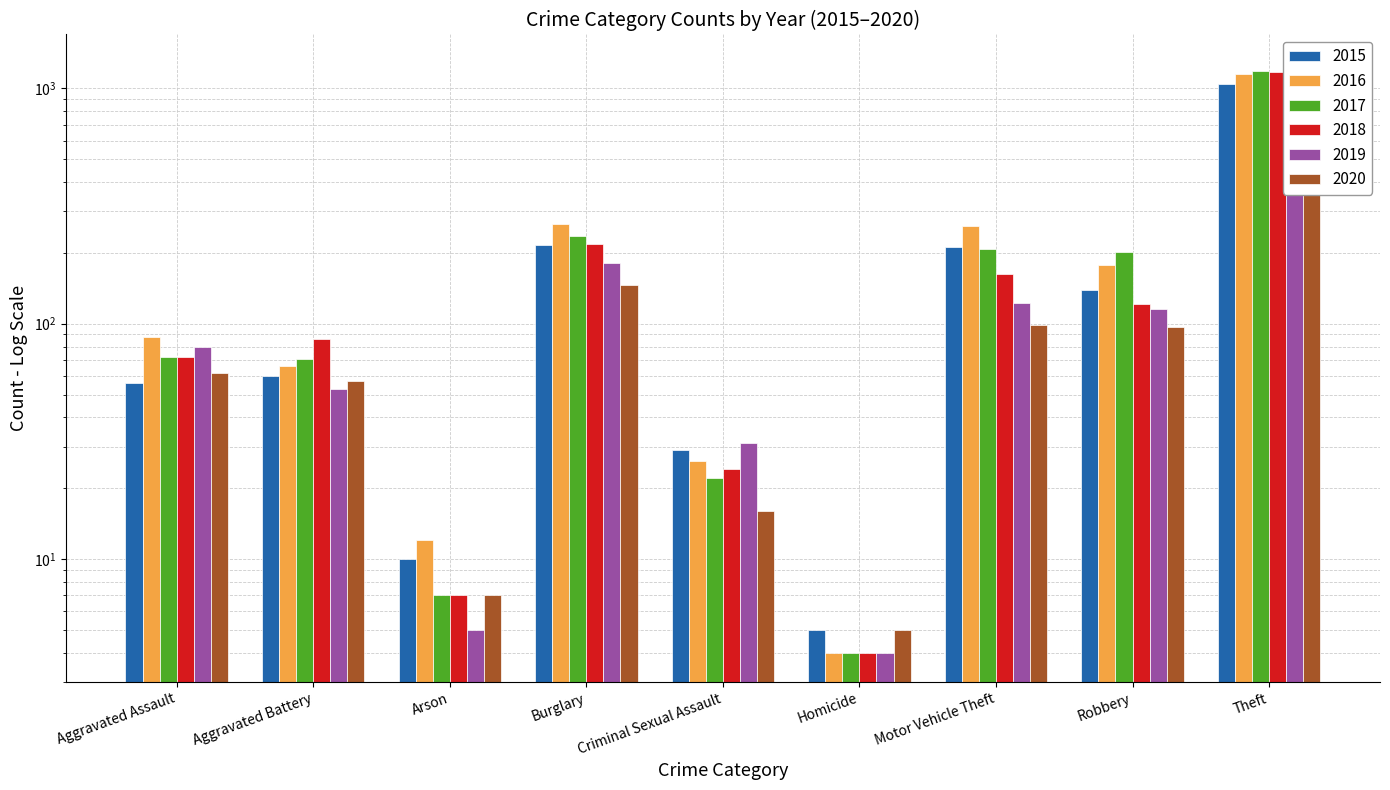

The value of 2019 at Robbery is 27. True or false?

False